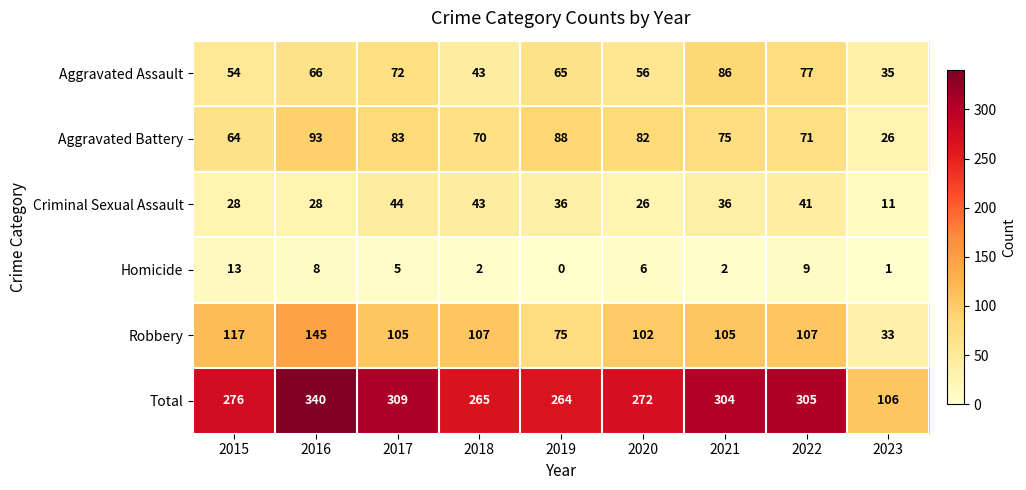

Which series changed the most between 2018 and 2019?

Robbery